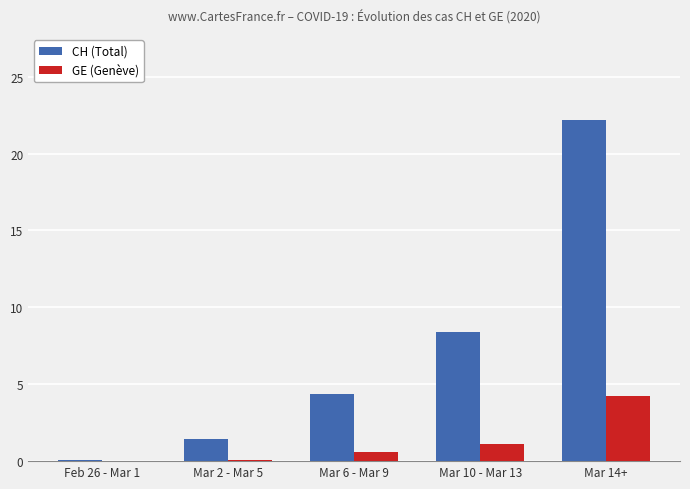

Which series has the largest total across all categories?

CH (Total)